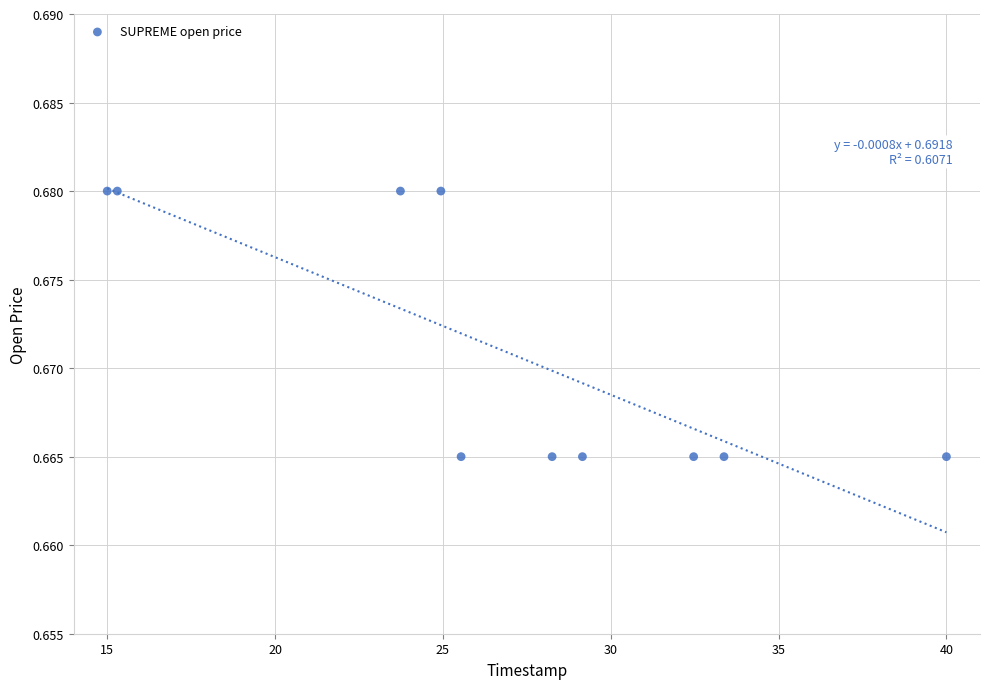

What is the range of X values (max minus min)?

25.0